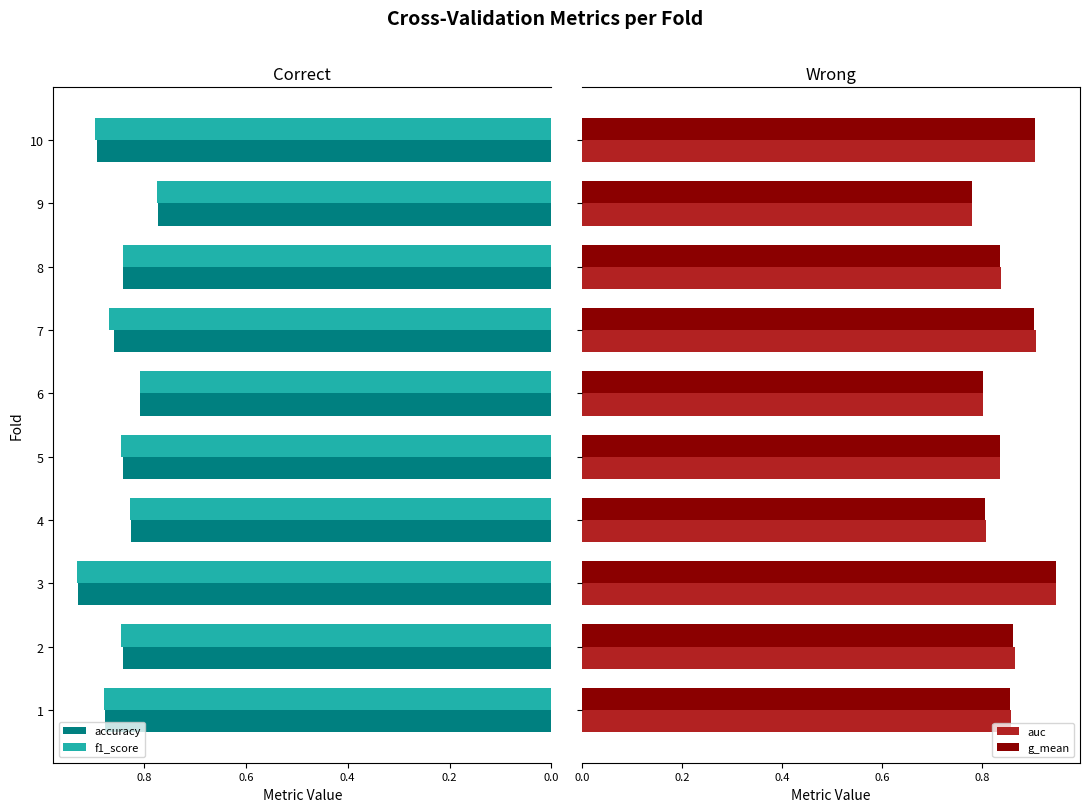

What is the maximum value for g_mean?

0.9